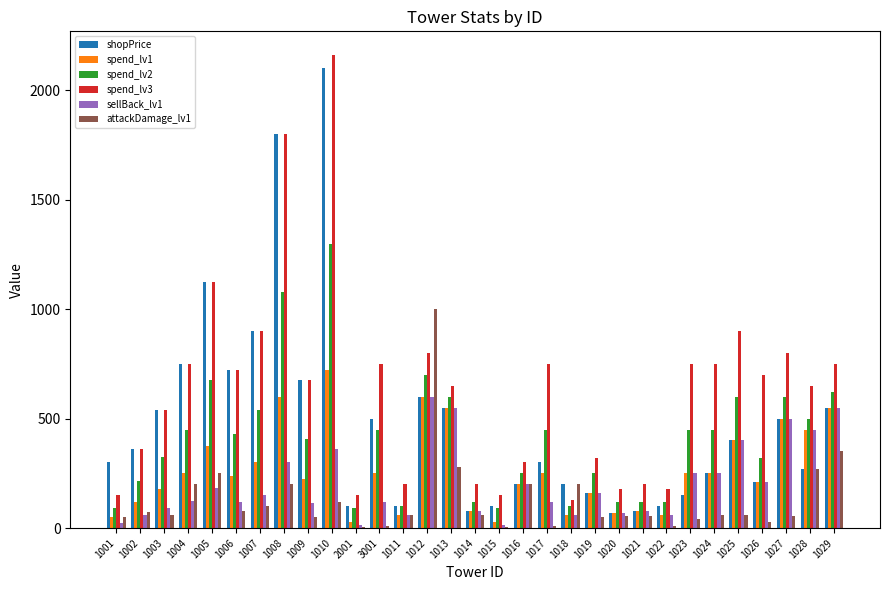

What is the value of the spend_lv2 bar at the 28th from the left?

320